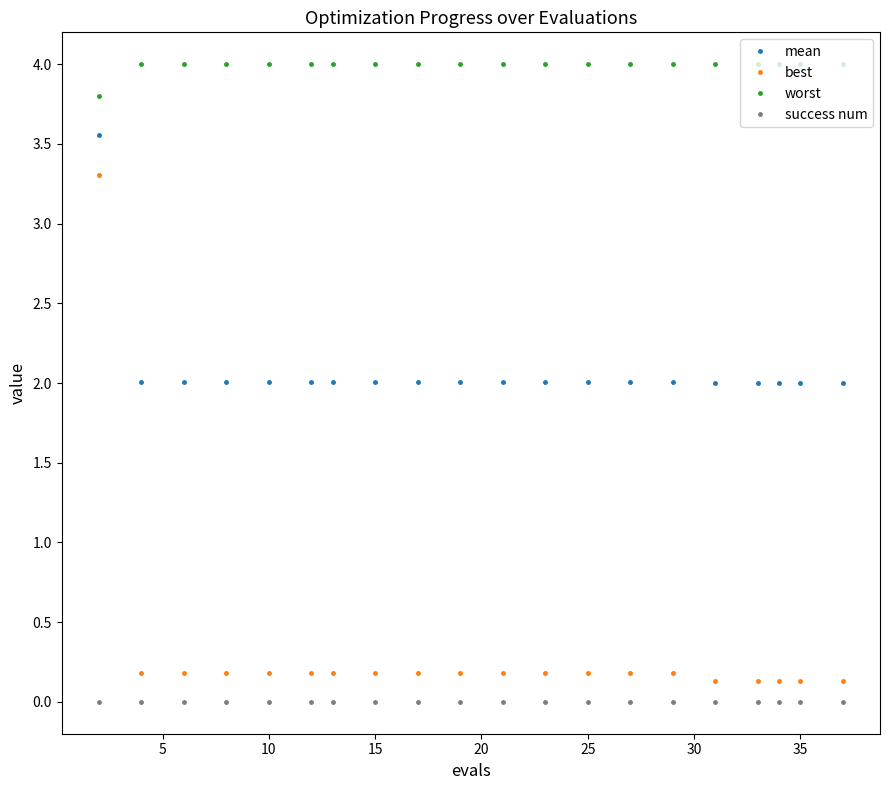

True or false: mean and success num intersect in this chart.

False